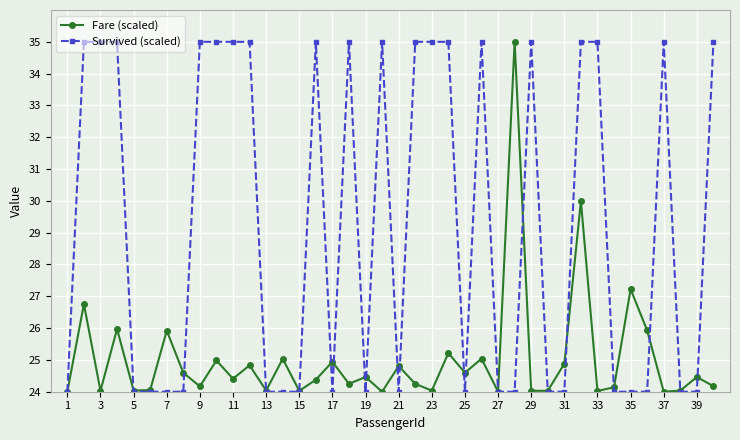

What is the value of the Fare (scaled) point at the 29th from the left?

24.0